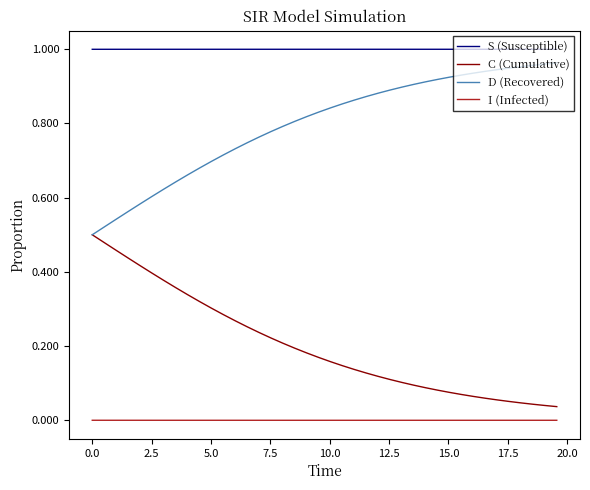

At how many categories does at least one series exceed 0?

40